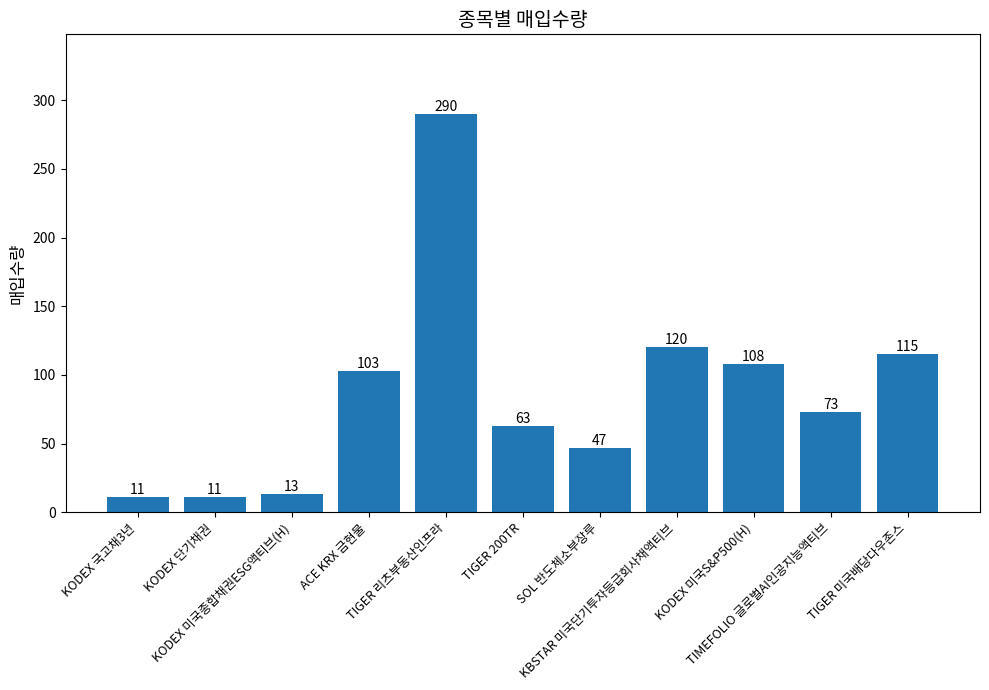

What is the ratio of the value at KODEX 미국종합채권ESG액티브(H) to the value at SOL 반도체소부장루?

0.3